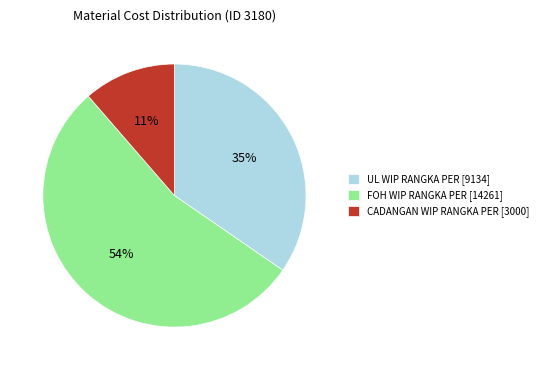

Which has a higher value, FOH WIP RANGKA PER [14261] or UL WIP RANGKA PER [9134]?

FOH WIP RANGKA PER [14261]